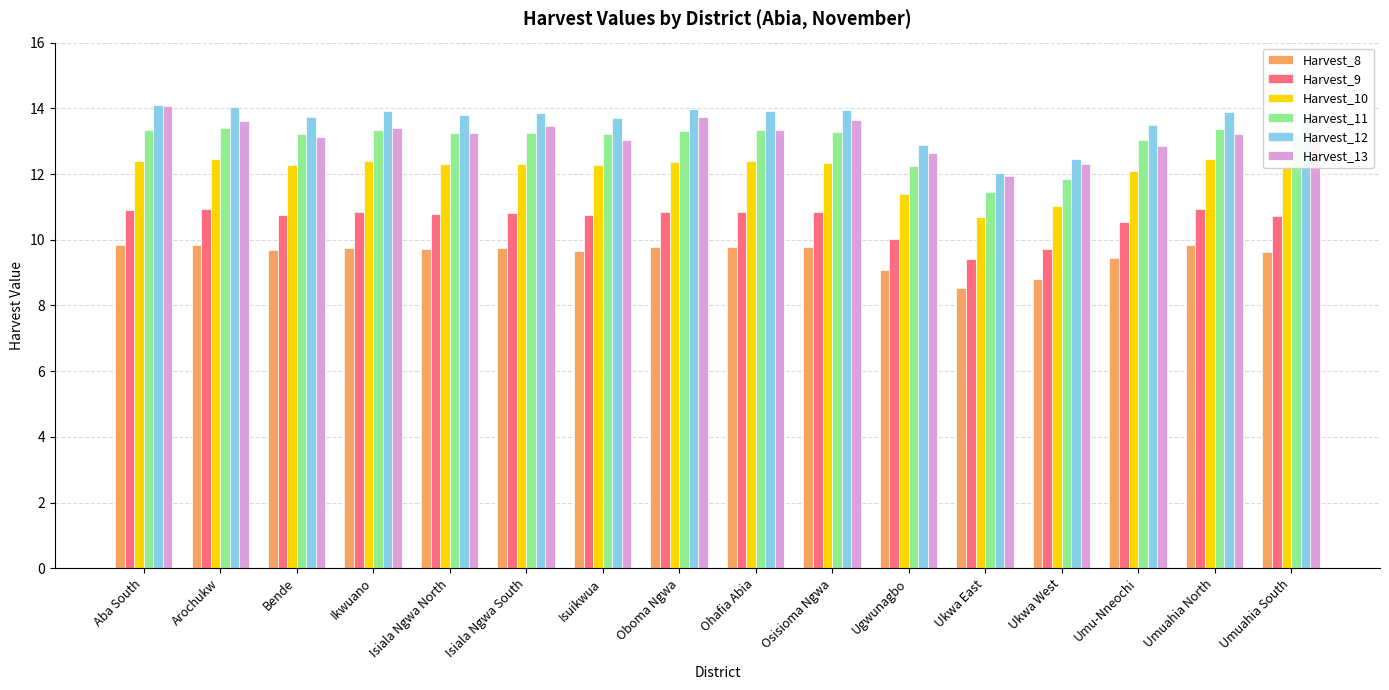

What is the label of the 9th bar from the right?

Oboma Ngwa